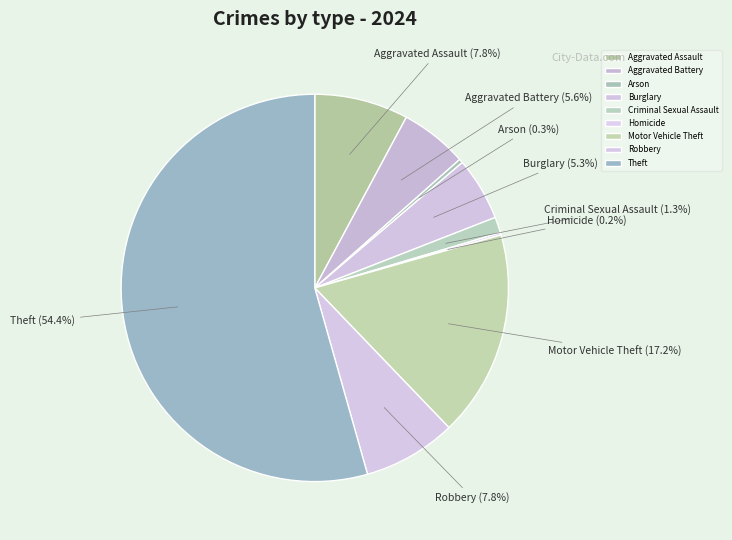

To the nearest percent, what percentage of the pie is Motor Vehicle Theft?

17%